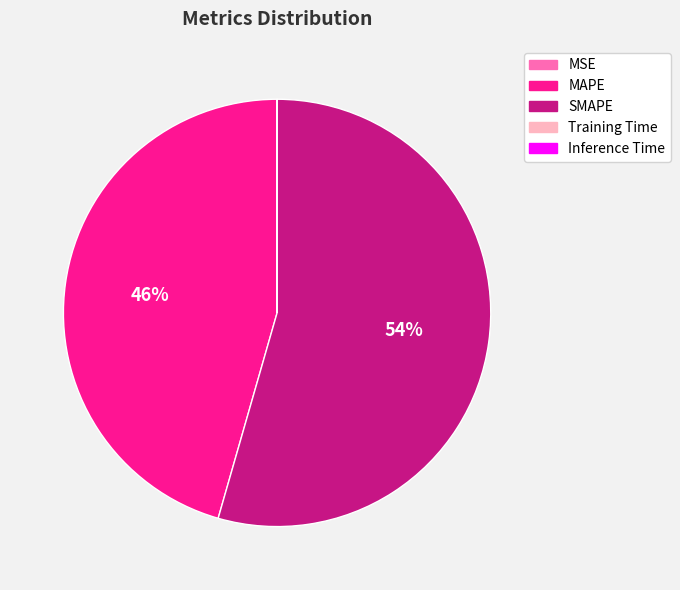

To the nearest percent, what is the difference between the largest and smallest slice percentages?

54%